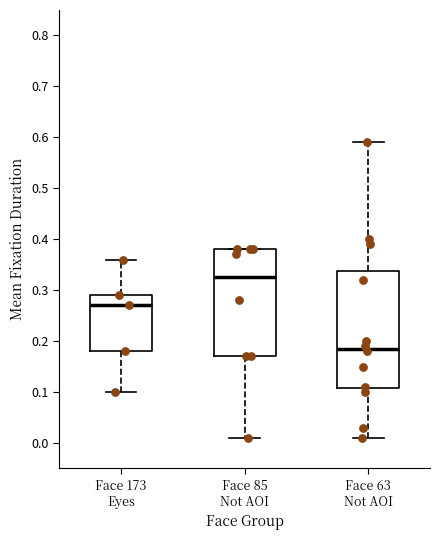

Reading left to right, read every box against the y-axis: the position of its median line, the range the box covers, and the ends of its whiskers. The values are not printed on the chart, so give them approximately, as read against the axis.

Face 173 Eyes: median 0.27, box 0.18 to 0.29, whiskers 0.10 to 0.36
Face 85 Not AOI: median 0.33, box 0.17 to 0.38, whiskers 0.01 to 0.38
Face 63 Not AOI: median 0.19, box 0.11 to 0.34, whiskers 0.01 to 0.59